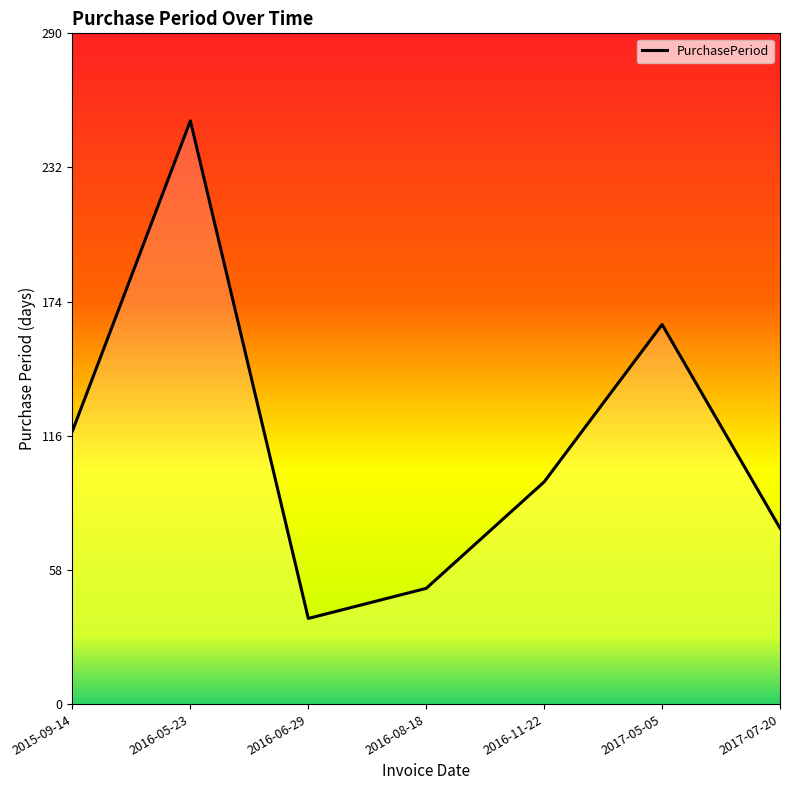

Reading left to right, extract all data points from this chart.

118	252	37	50	96	164	76